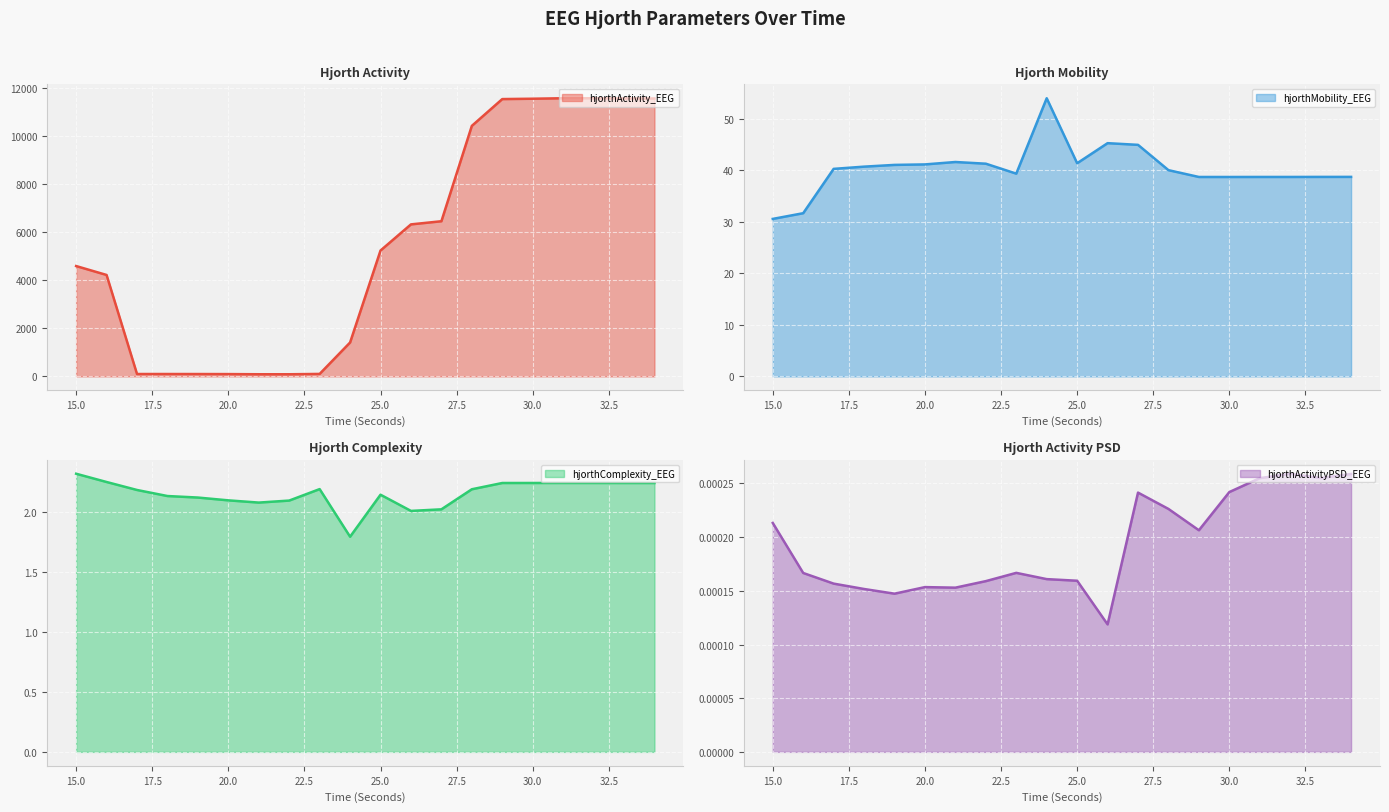

How many interior local valleys does the hjorthMobility_EEG series have?

4